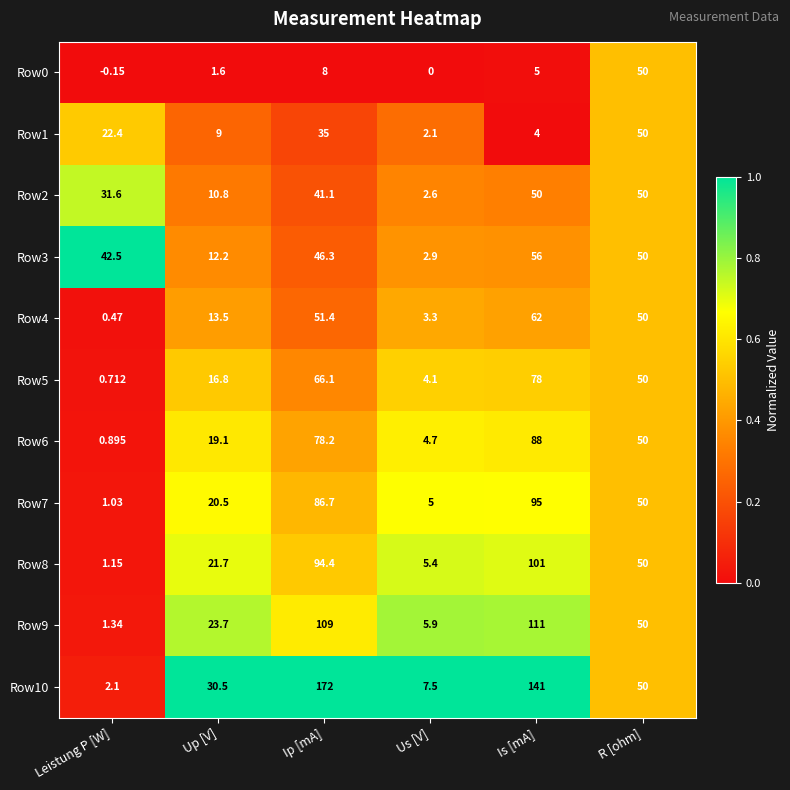

At which category is the sum across all series the highest?

Is [mA]